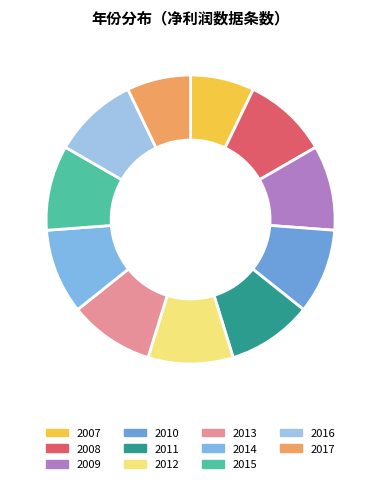

Which has a higher value, 2008 or 2015?

2008